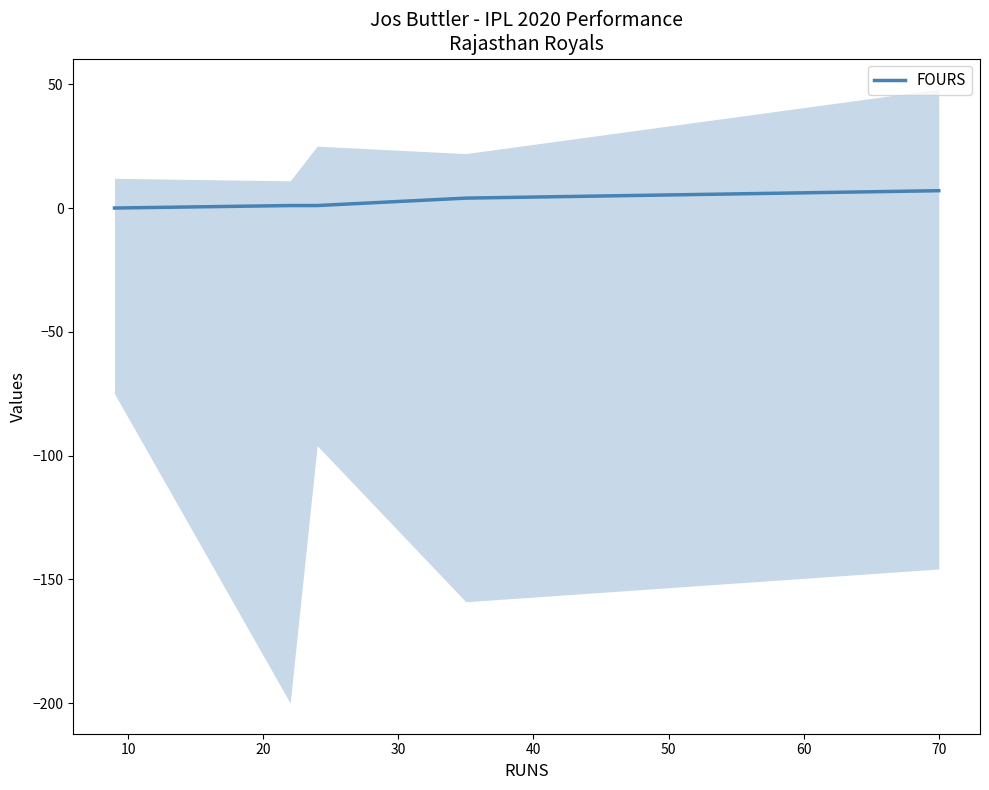

Does the chart have visible grid lines?

No